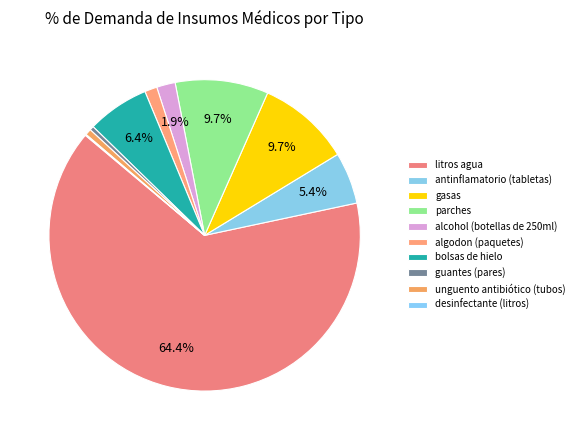

Which has a higher value, bolsas de hielo or algodon (paquetes)?

bolsas de hielo